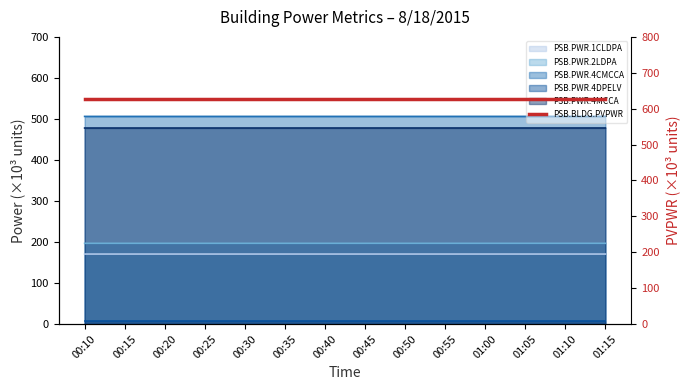

At which label is PSB.BLDG.PVPWR closest to 628?

00:10